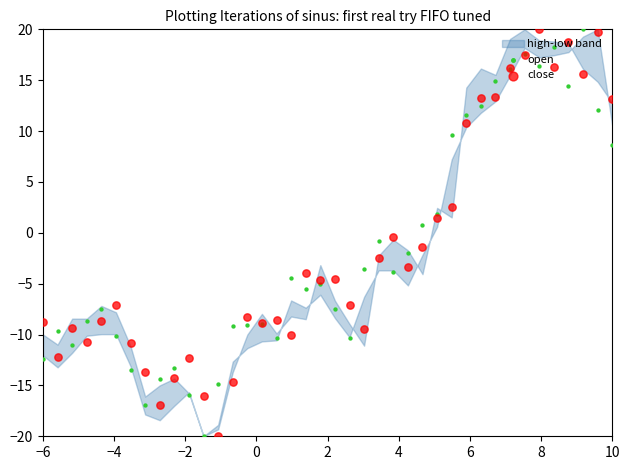

Which series has the largest total across all categories?

close